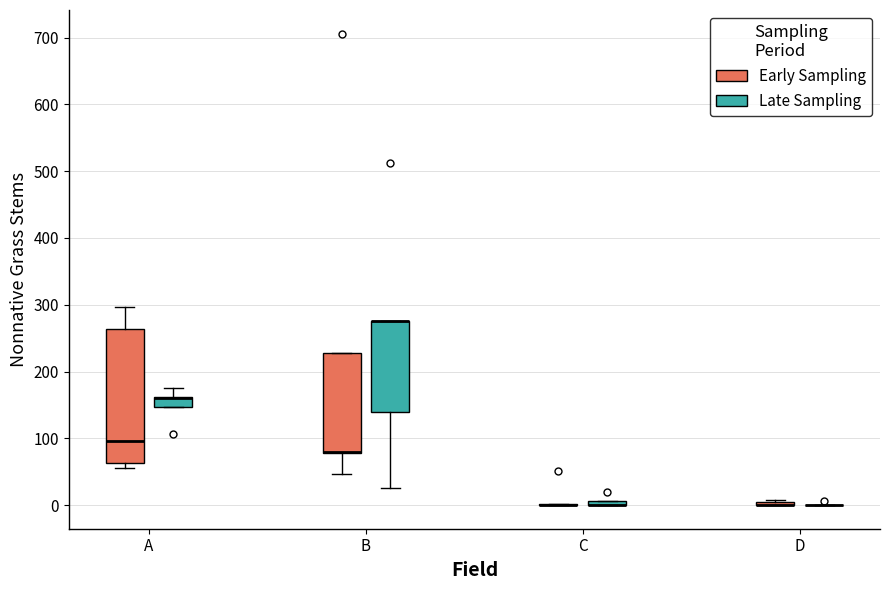

Comparing the boxes themselves (not the whiskers), which one is the tallest?

A (Early Sampling)